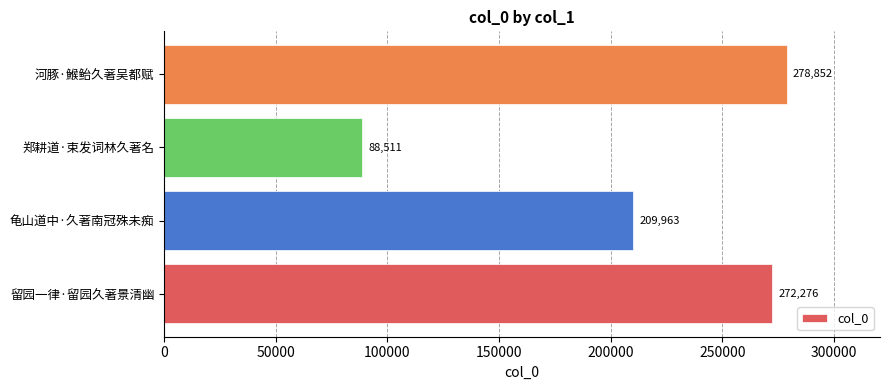

What is the difference between the maximum and minimum values?

190341